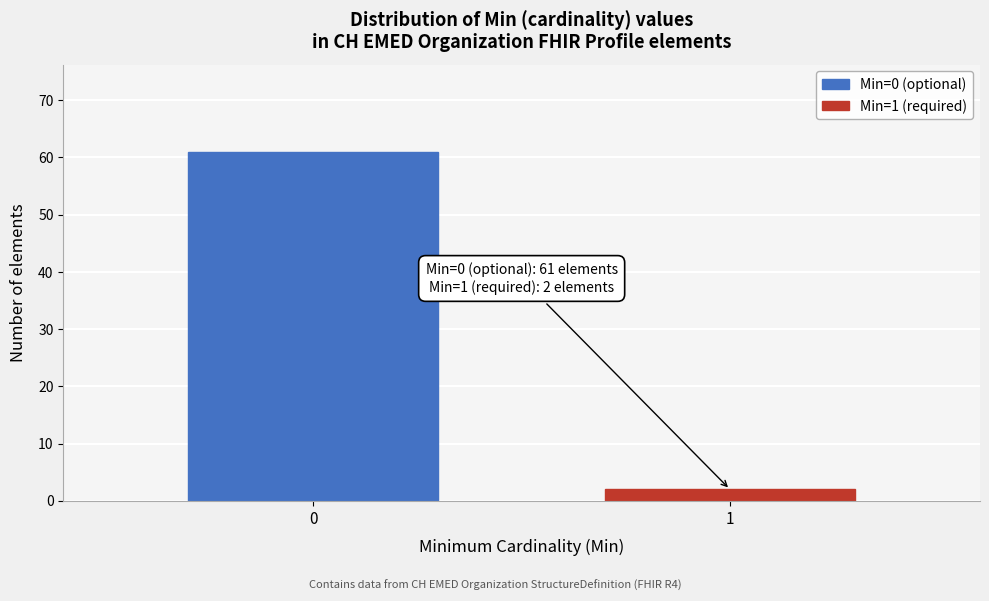

Reading left to right, extract all data points from this chart.

61	2